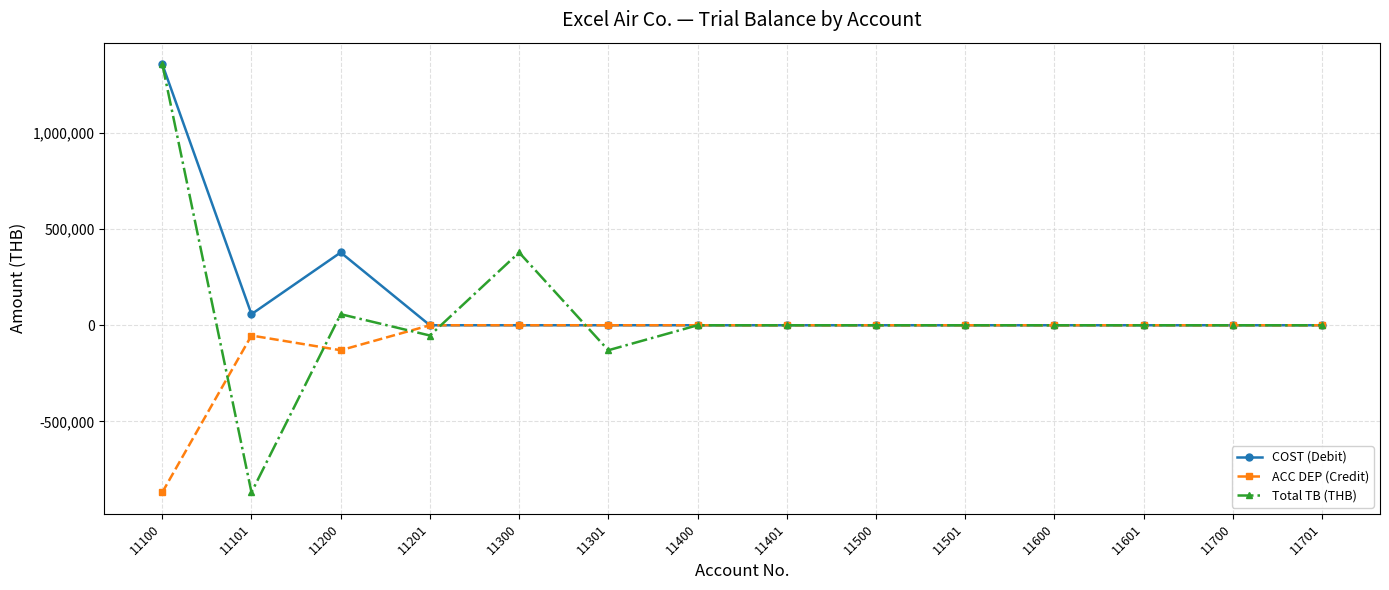

List the series in order of their overall mean, highest first.

COST (Debit), Total TB (THB), ACC DEP (Credit)